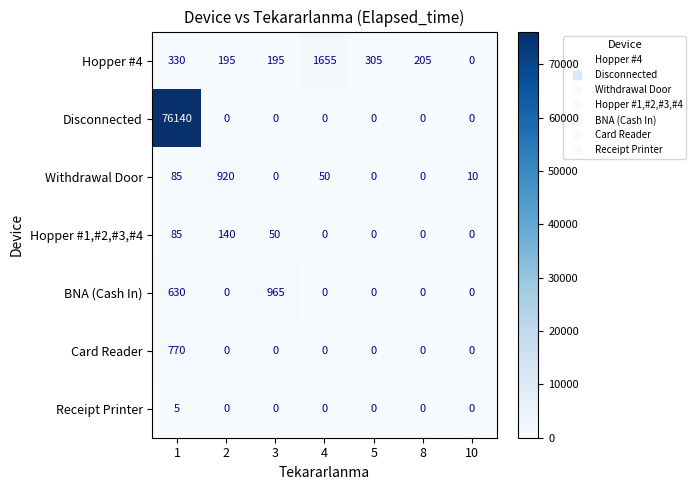

True or false: Disconnected has a value of 41518 at 5.

False